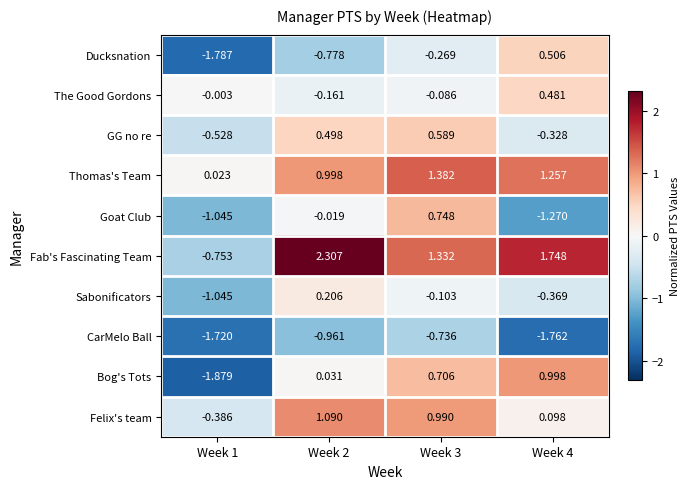

Is the value of The Good Gordons at Week 2 greater than the value of CarMelo Ball at Week 3?

Yes